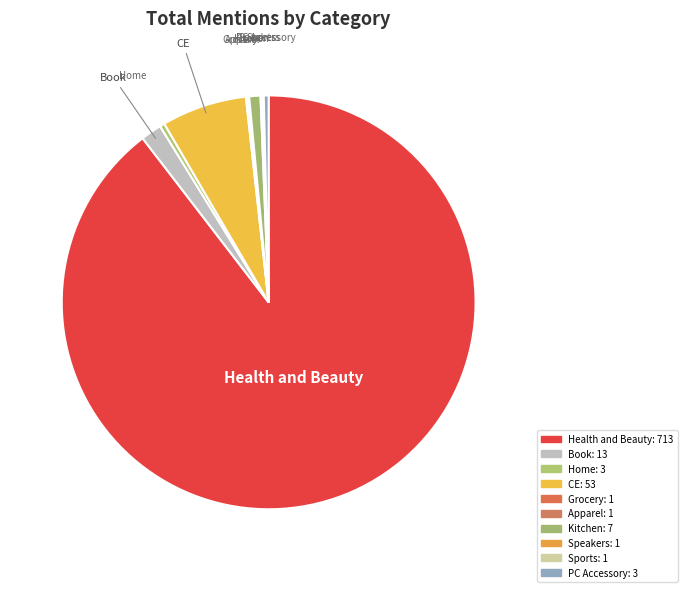

What is the ratio of the value at Speakers to the value at PC Accessory?

0.3